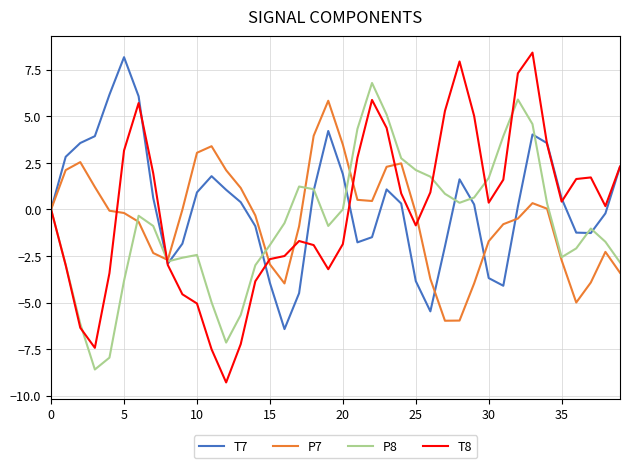

Which series has the widest spread of values?

T8